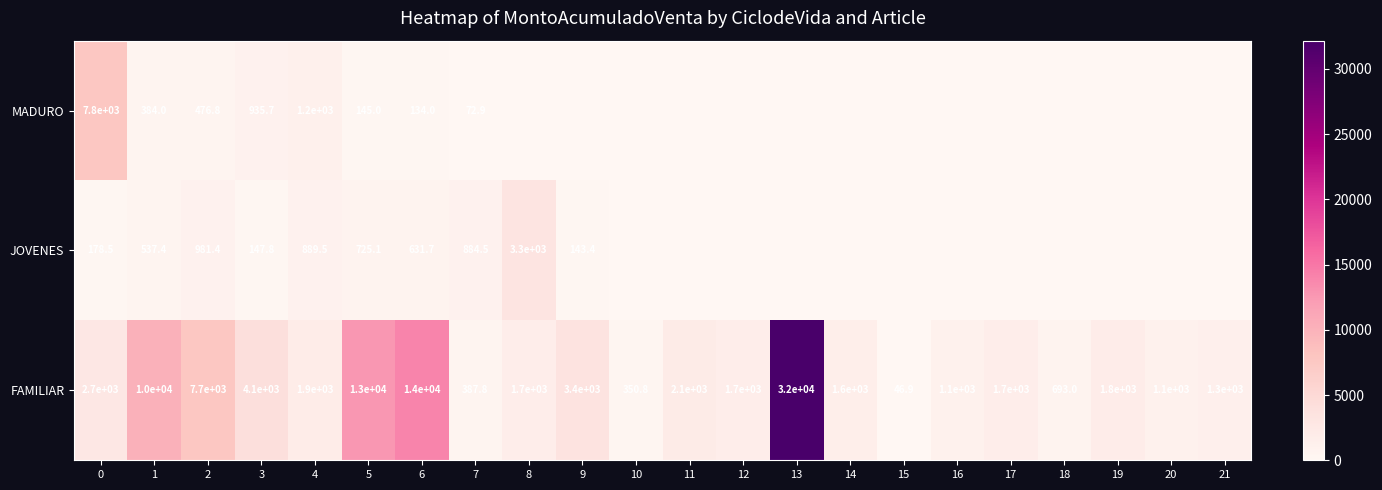

What is the sum of the FAMILIAR values at 7 and 5?

13387.8